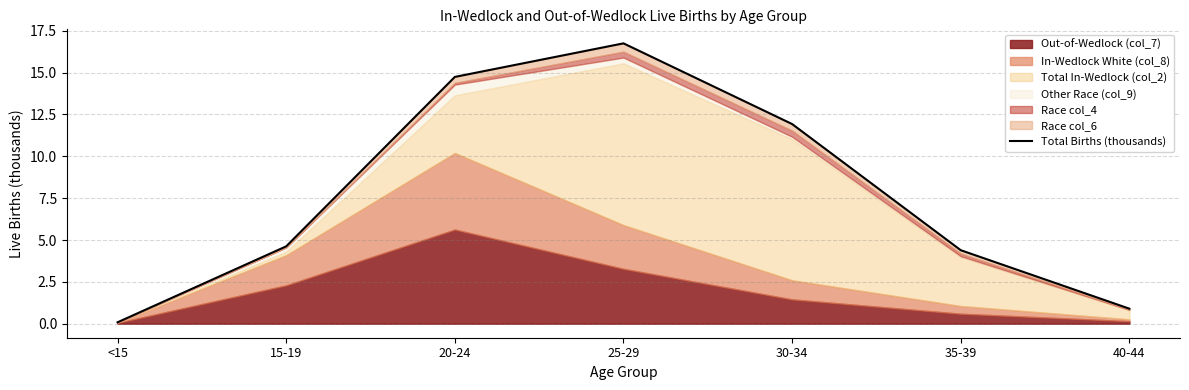

List the labels in order of value, smallest first.

<15, 40-44, 35-39, 15-19, 30-34, 20-24, 25-29